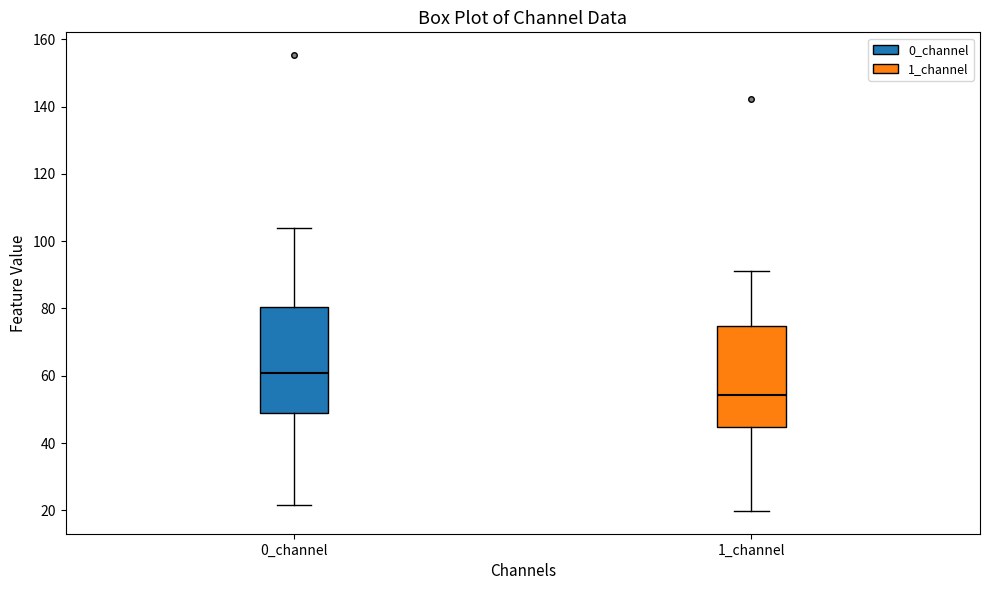

Where does the median line of the box for 1_channel sit on the y-axis? The values are not printed on the chart, so give them approximately, as read against the axis.

54